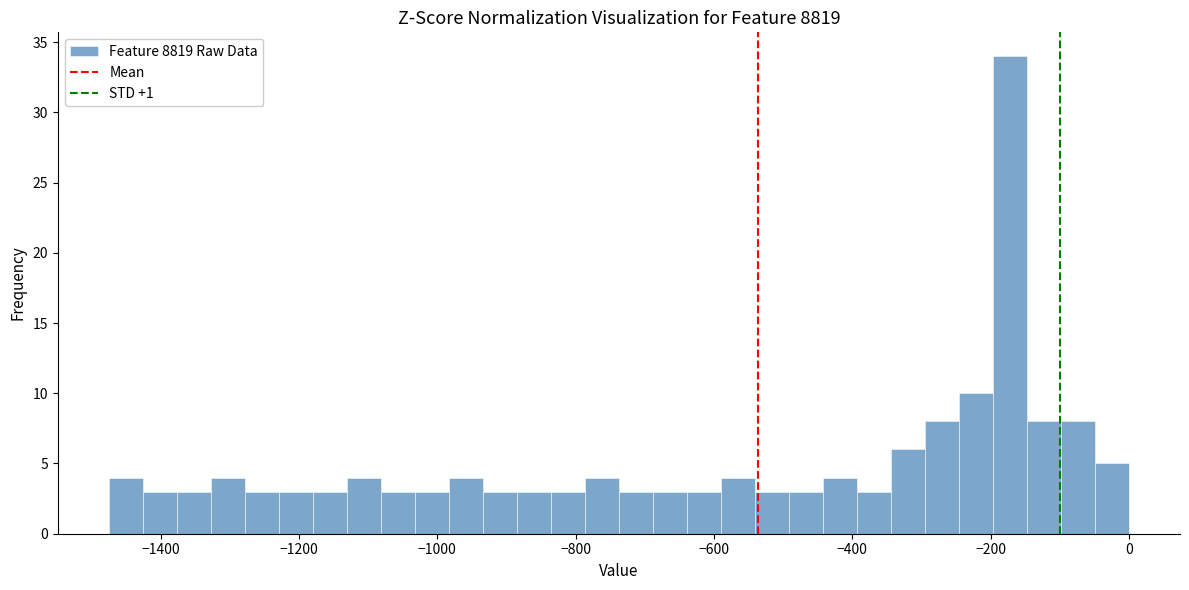

Around what value on the x-axis is the tallest bar? Give the approximate position of its centre, as read against the axis.

-180